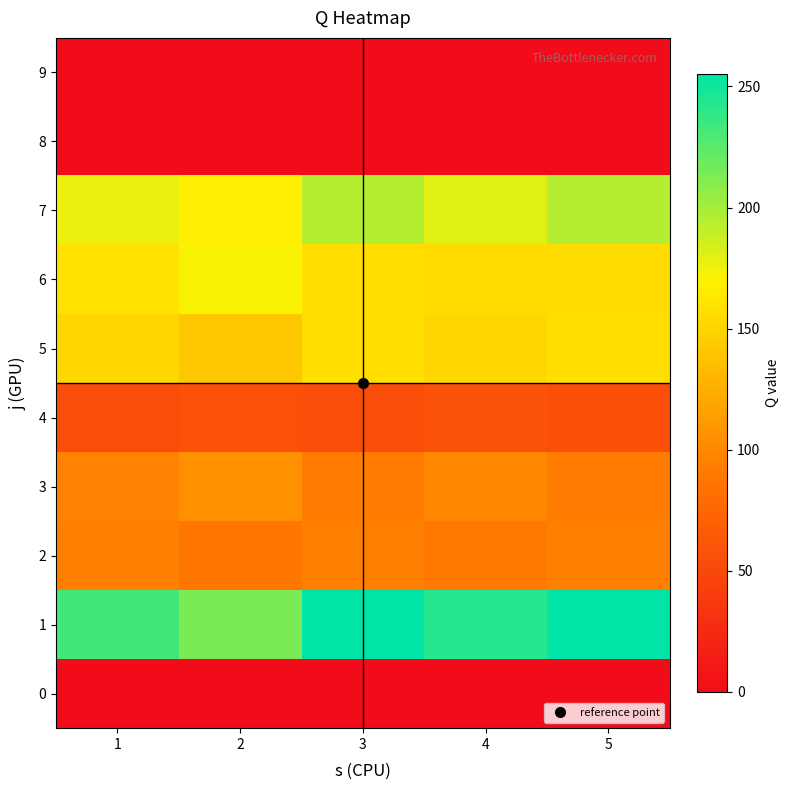

Which series has the largest range (max minus min)?

1